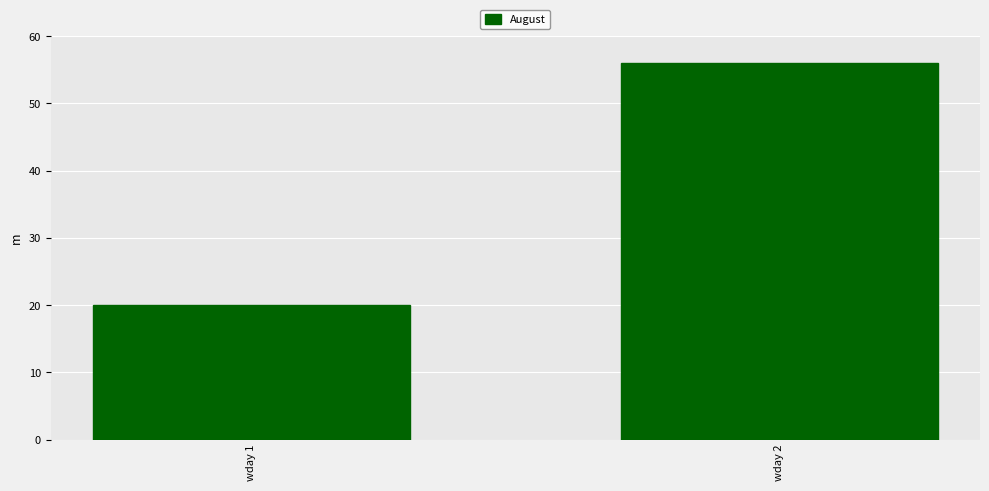

What is the sum of all values?

76